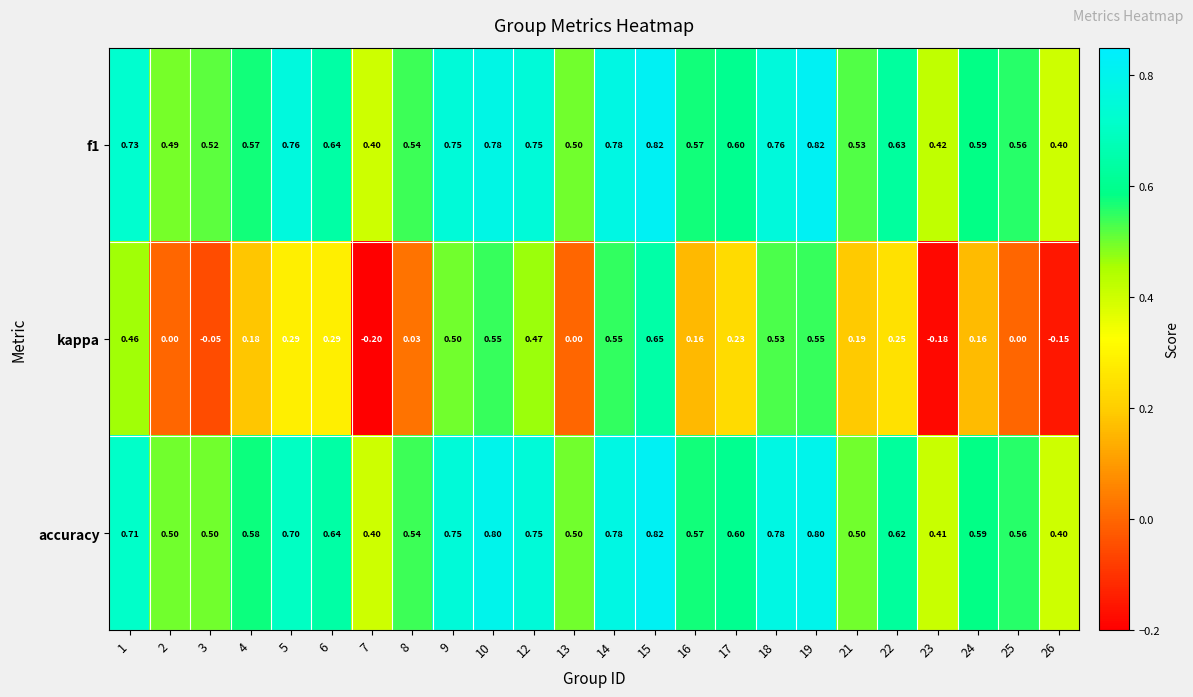

Which series changed the most between 3 and 18?

kappa